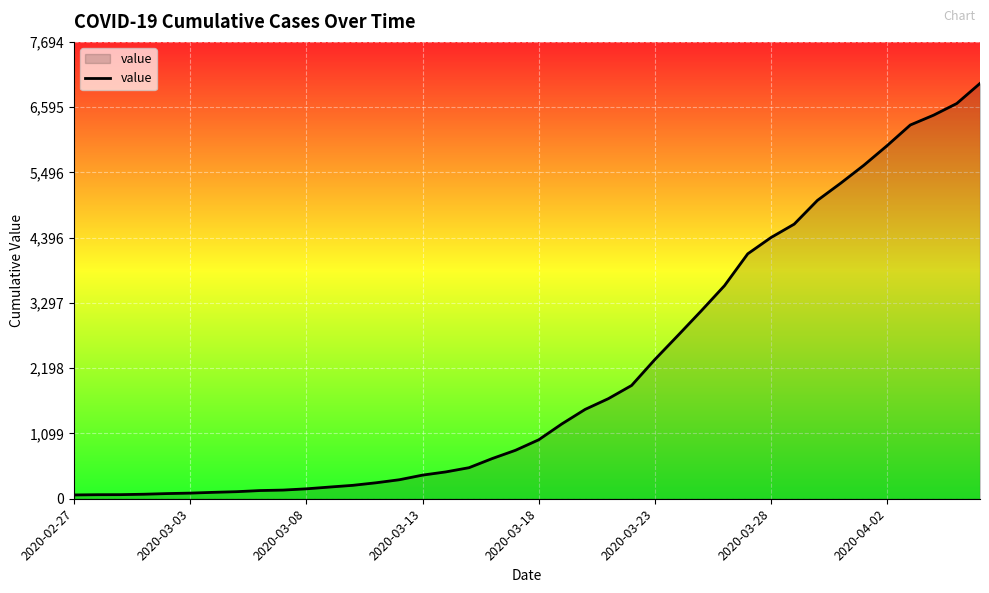

What is the average value?

2142